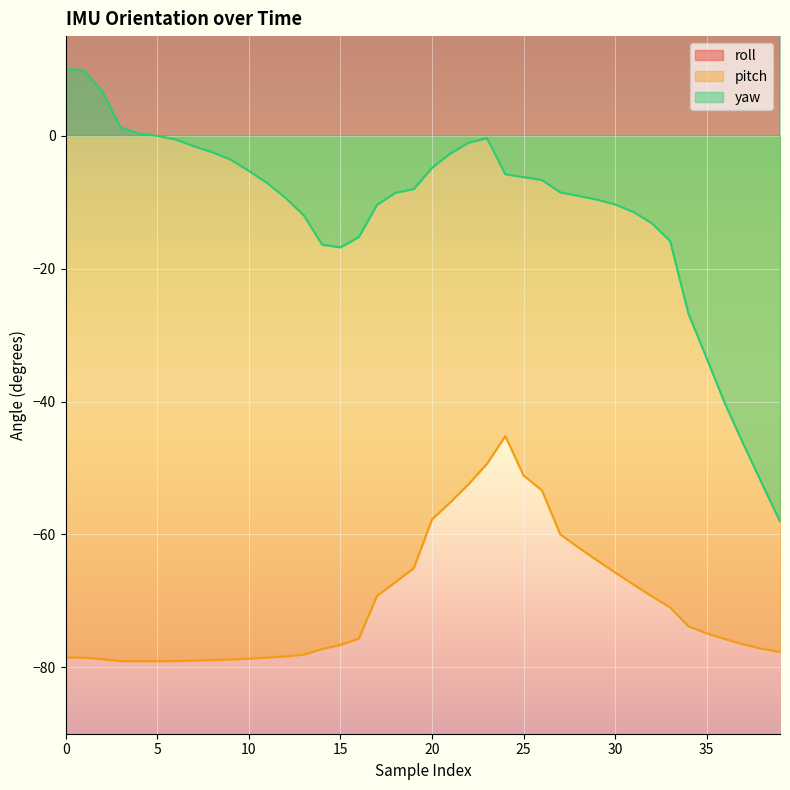

What is the lowest value of the roll series?

68.9